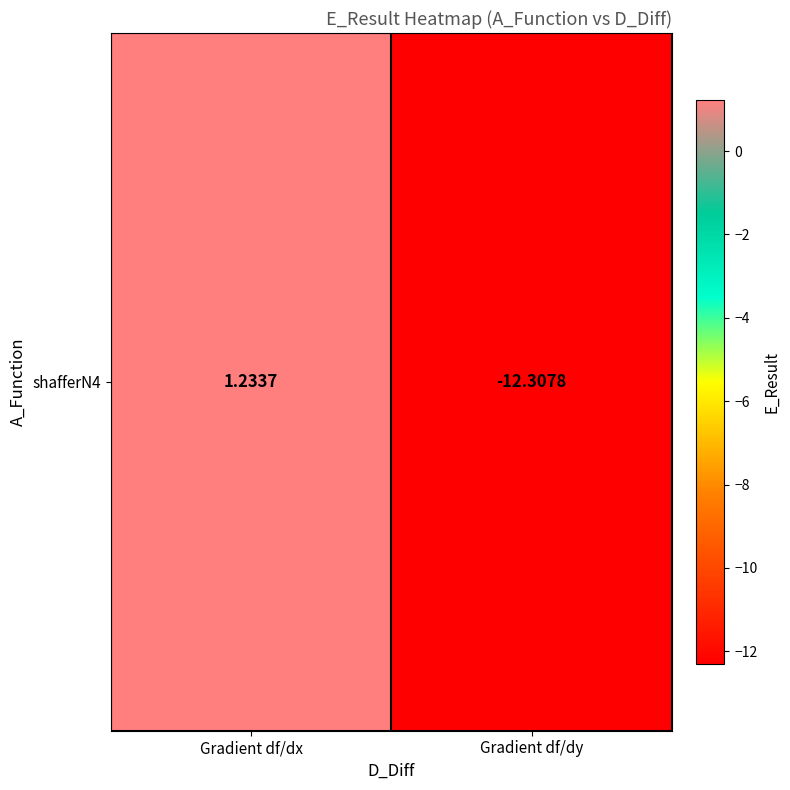

List the labels in order of value, largest first.

Gradient df/dx, Gradient df/dy